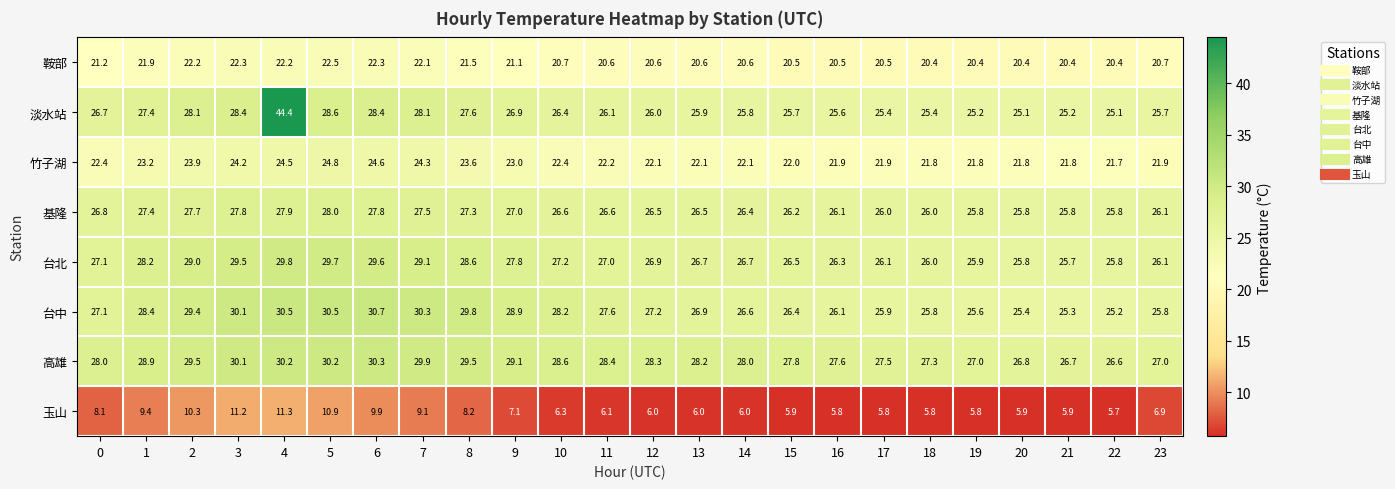

What is the sum of all 玉山 values?

179.4